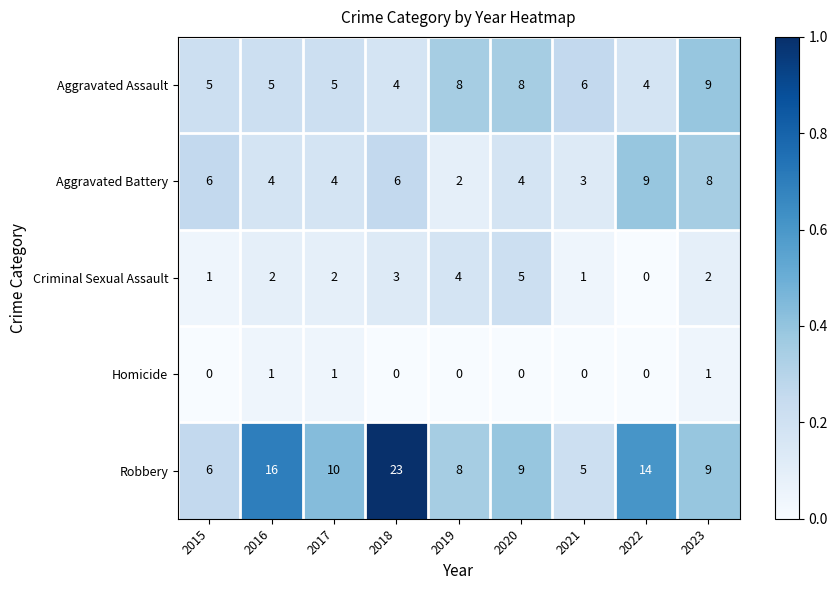

What is the maximum value shown in the chart?

23